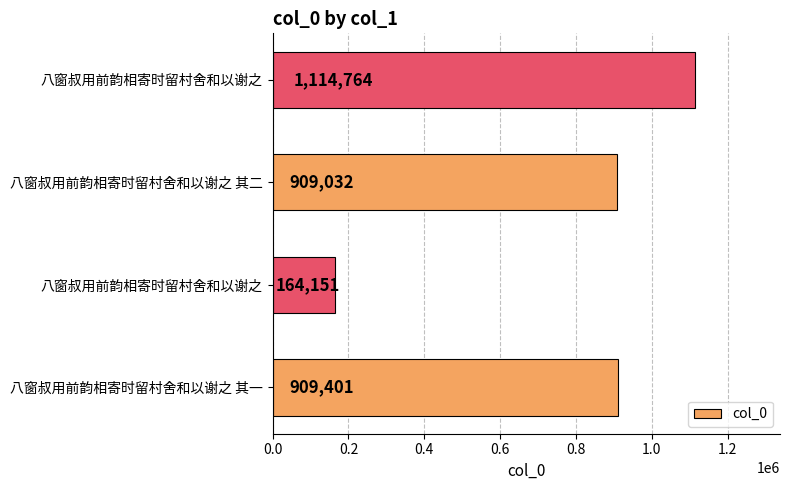

Are the bars grouped side by side (vs. stacked)?

No